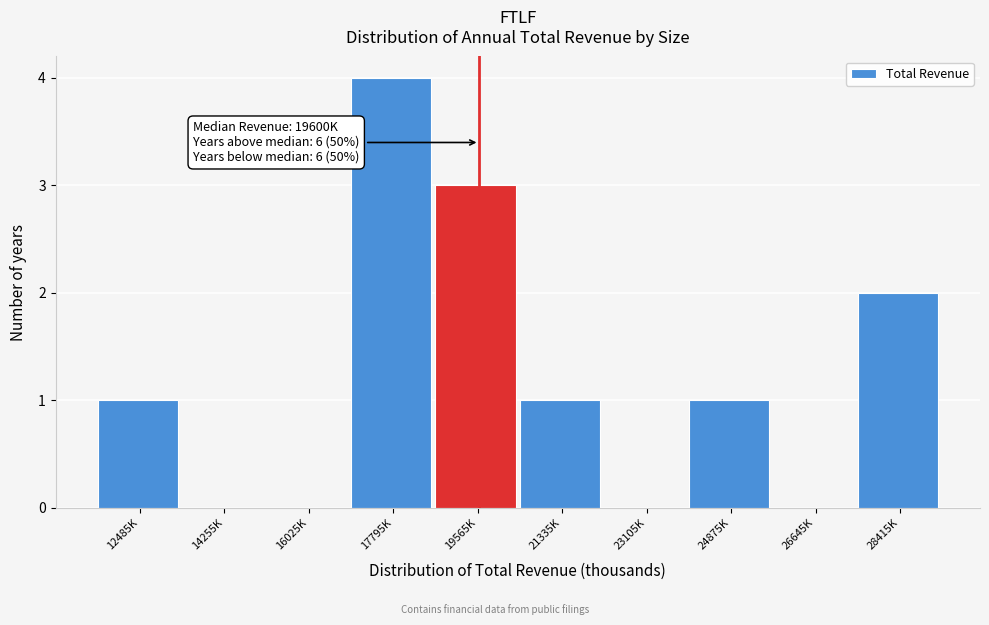

Reading right to left, what are all the values shown in this chart?

28415K=2	26645K=0	24875K=1	23105K=0	21335K=1	19565K=3	17795K=4	16025K=0	14255K=0	12485K=1